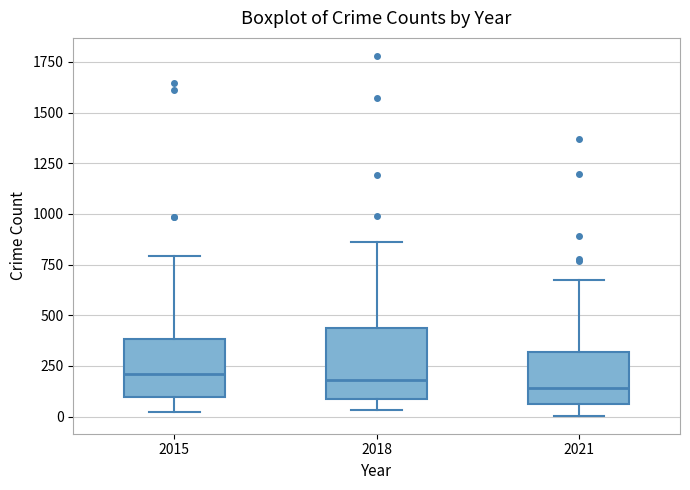

Which box is the tallest, from its lower edge to its upper edge?

2018